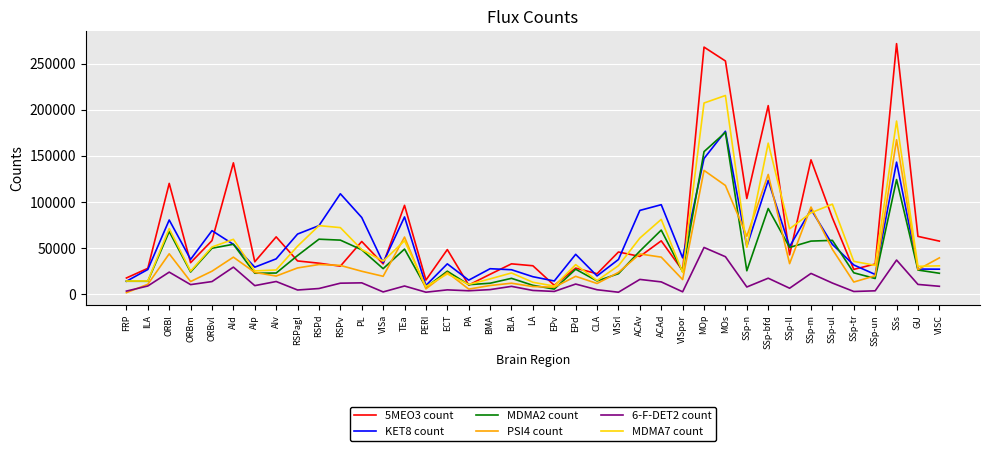

Which series has the widest spread of values?

5MEO3 count